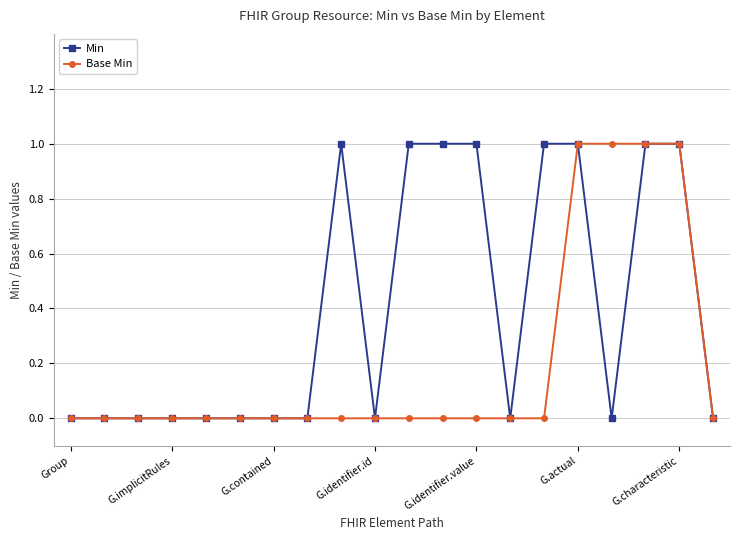

What is the value of the Min point at the 9th from the left?

1